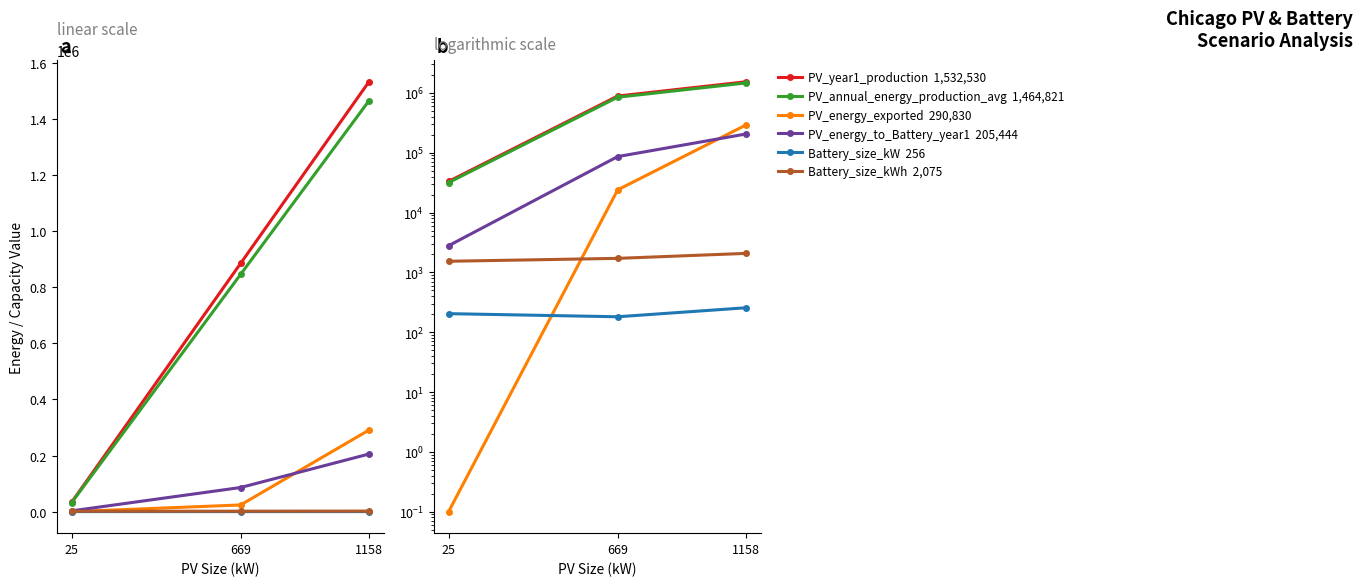

Rank the series at 1158 from lowest to highest value.

Battery_size_kW, Battery_size_kWh, PV_energy_to_Battery_year1, PV_energy_exported, PV_annual_energy_production_avg, PV_year1_production